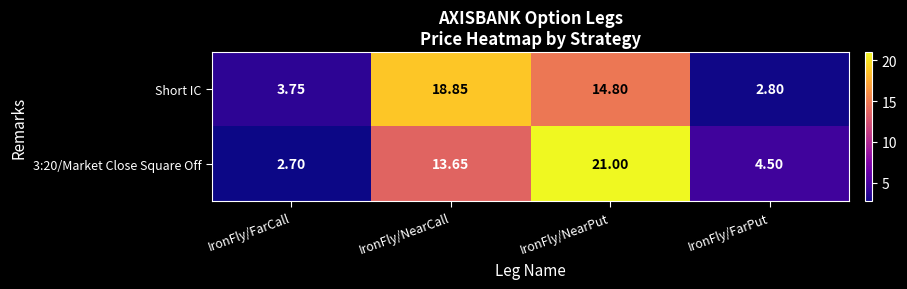

At which category is the sum across all series the highest?

IronFly/NearPut